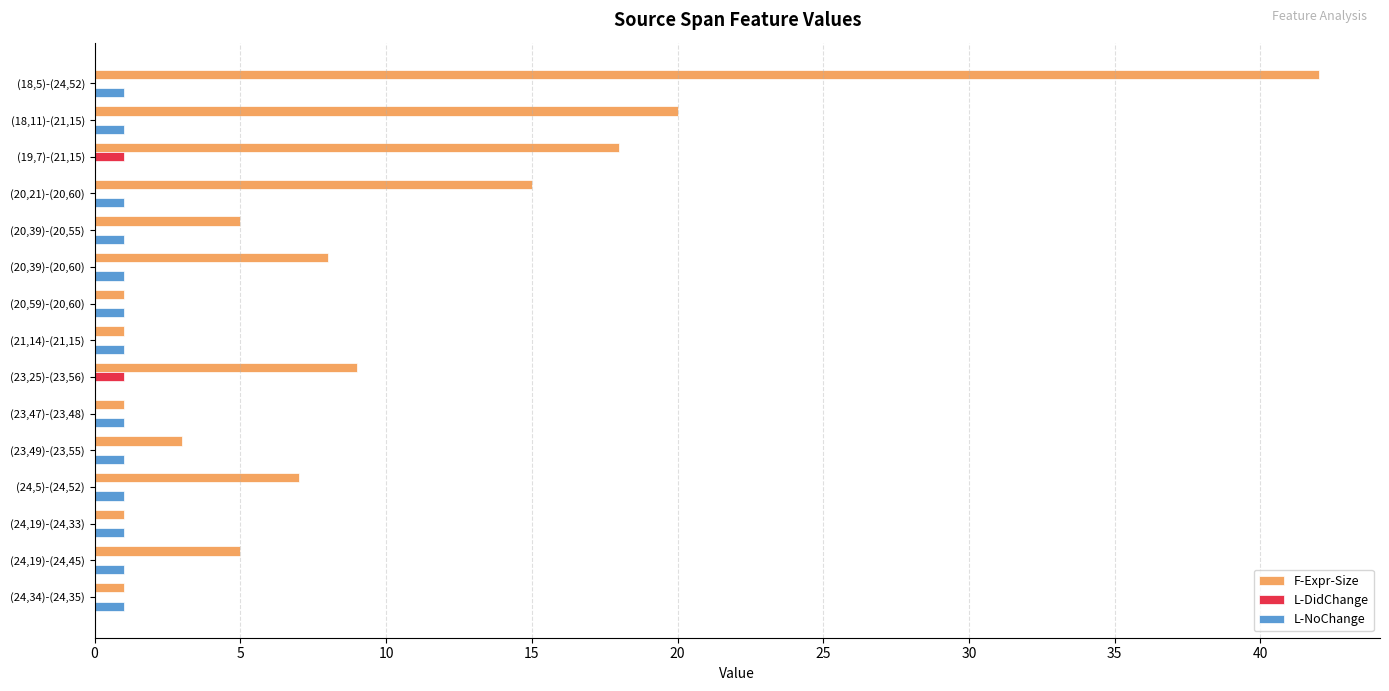

How many distinct data groups are displayed?

3